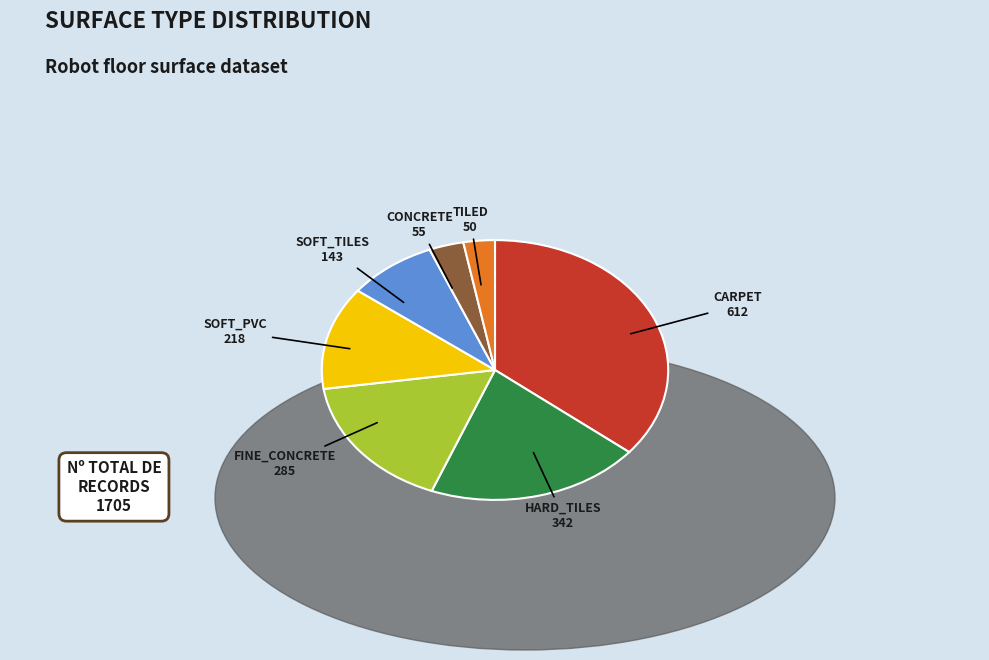

Is there a majority slice in this chart?

No